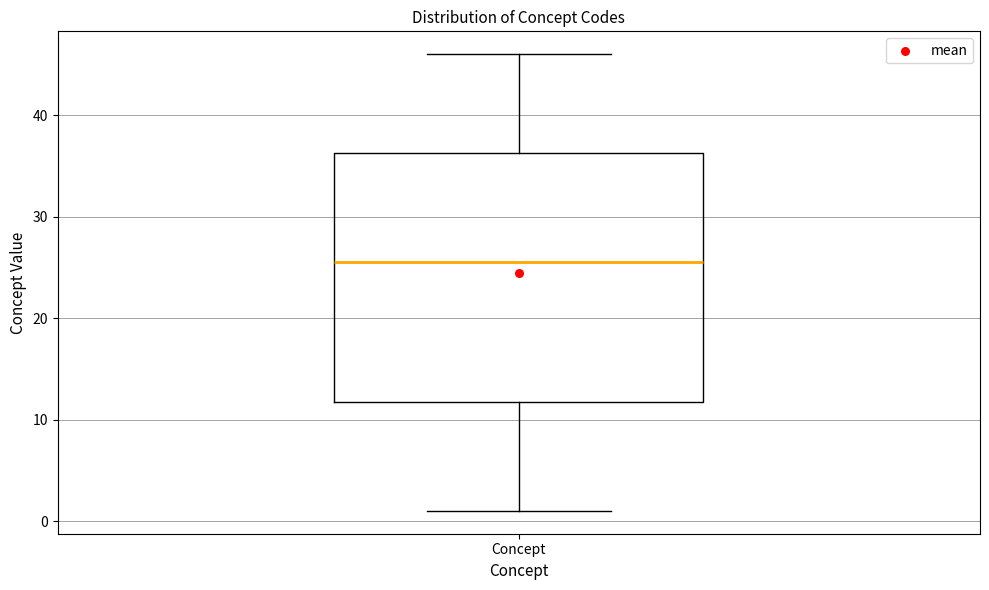

Read this box plot against the y-axis: the position of the median line, the range covered by the box, and the ends of both whiskers. The values are not printed on the chart, so give them approximately, as read against the axis.

median 26, box 12 to 36, whiskers 1 to 46